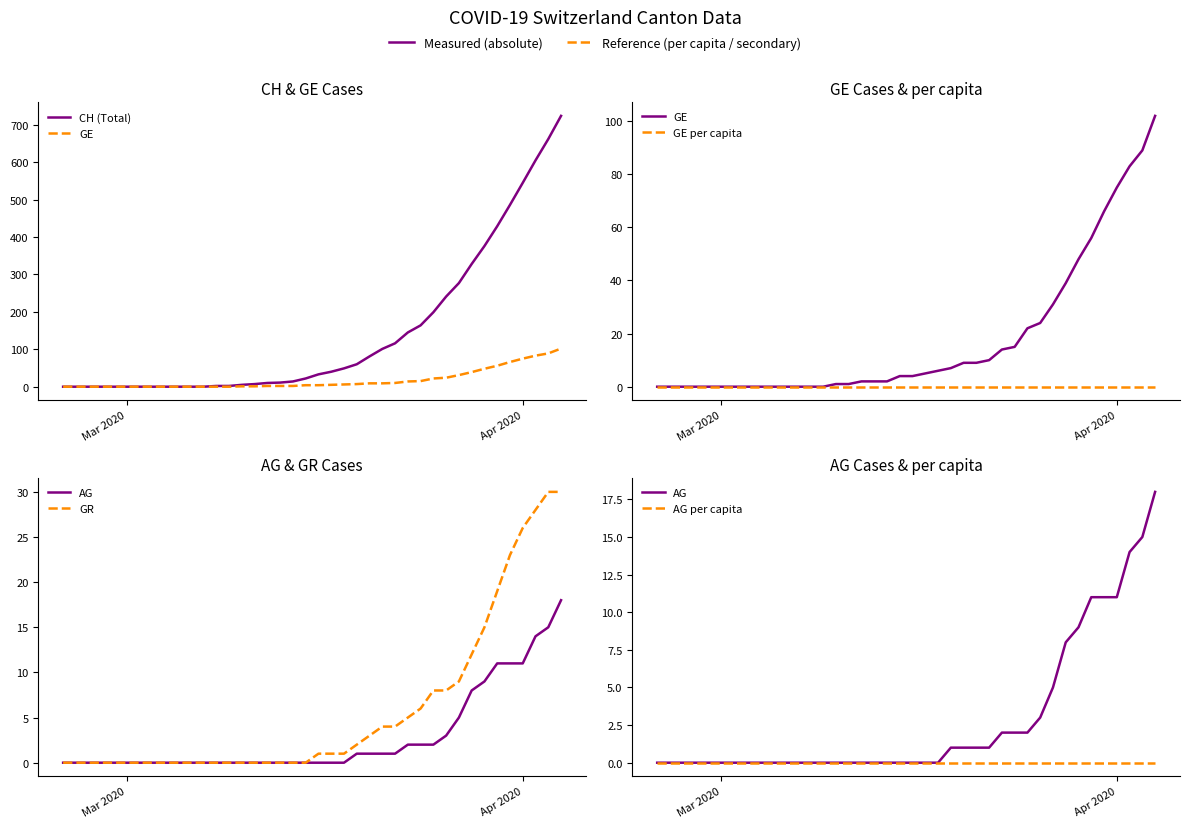

Is this an area chart (filled region under the line)?

No